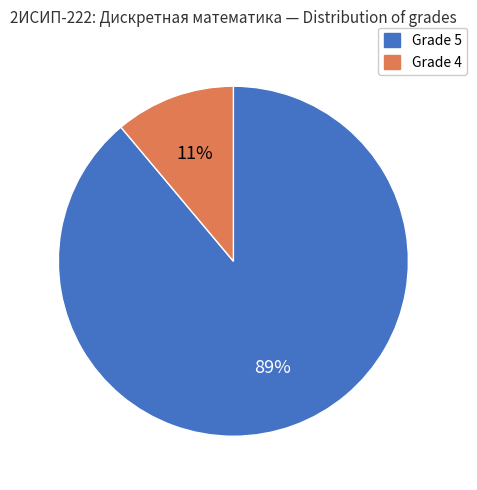

To the nearest percent, what is the average slice percentage?

50%